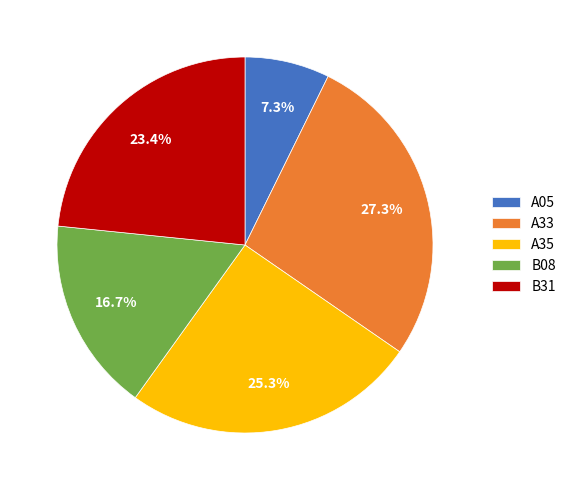

What is the ratio of the value at A05 to the value at A35?

0.3